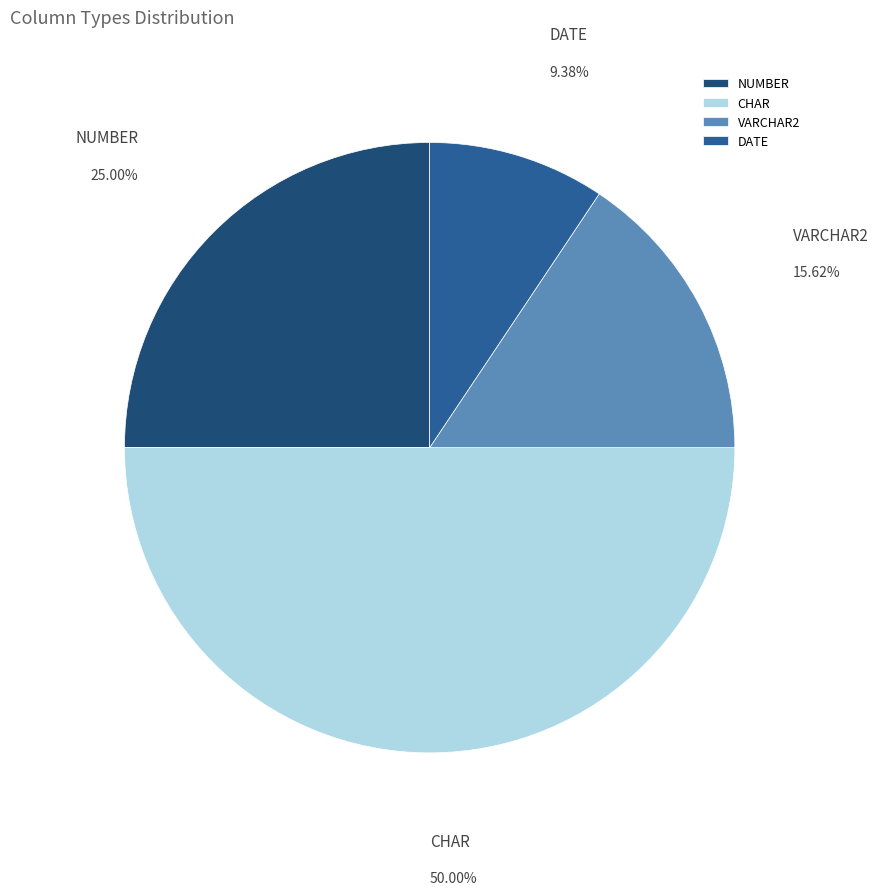

What is the ratio of the value at CHAR to the value at NUMBER?

2.0